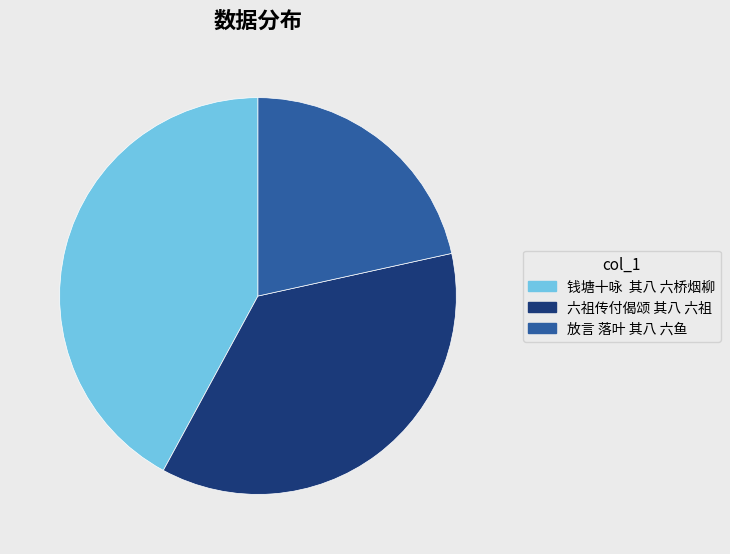

Count the number of slices in the pie.

3